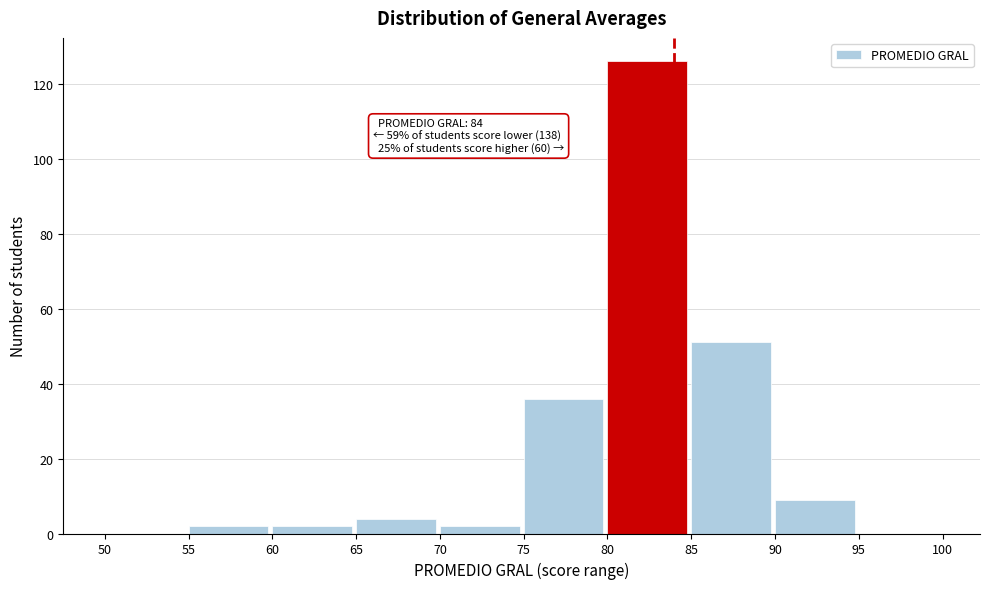

Over which range of the x-axis is the bar tallest?

80 to 85